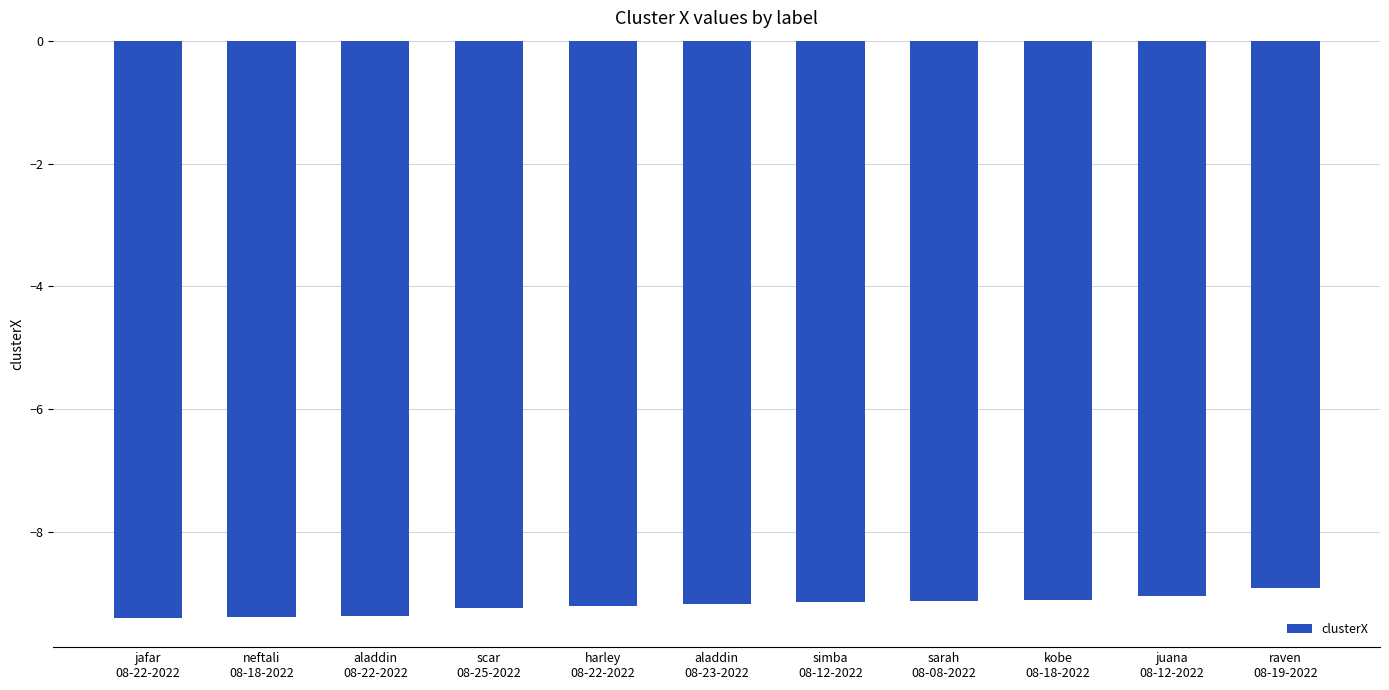

How many series are shown in this chart?

1